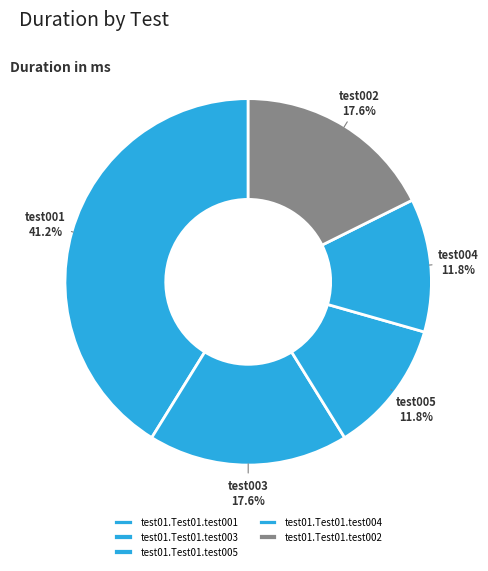

Which category has the biggest portion of the pie?

test01.Test01.test001